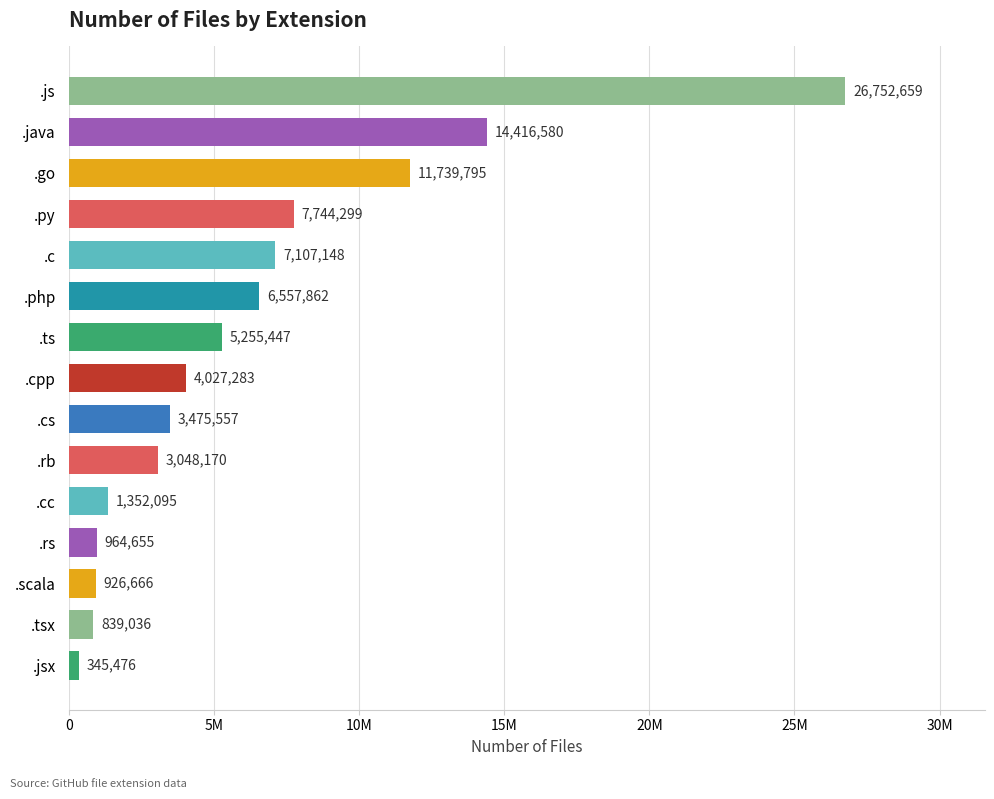

Rank the categories by value from lowest to highest.

.jsx, .tsx, .scala, .rs, .cc, .rb, .cs, .cpp, .ts, .php, .c, .py, .go, .java, .js